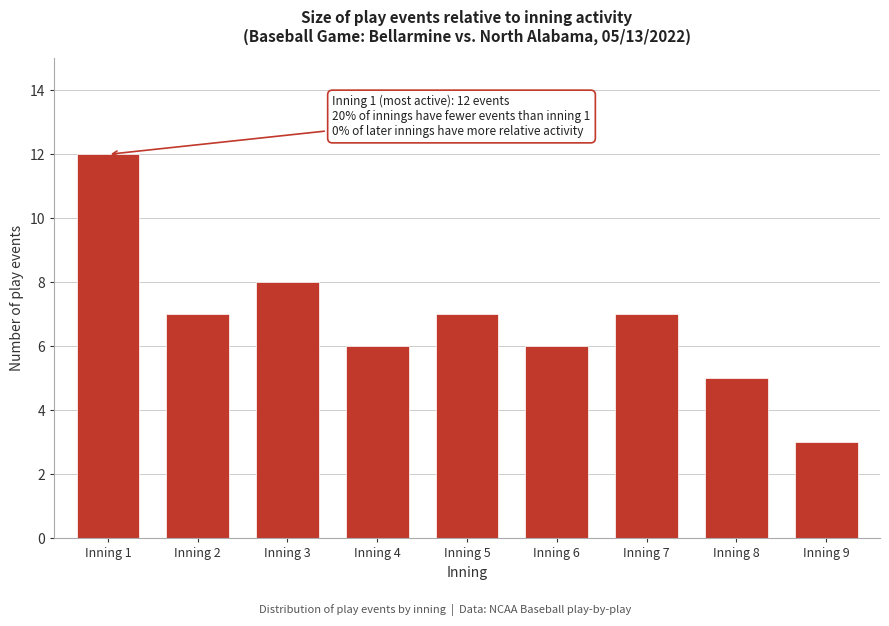

Reading right to left, extract all data points from this chart.

3	5	7	6	7	6	8	7	12